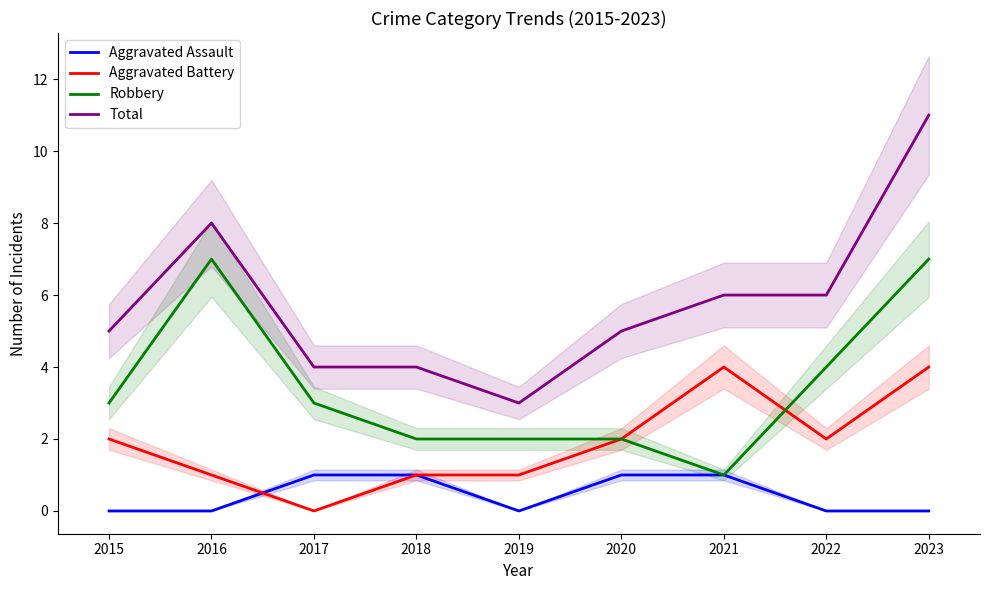

How many data points does each series have?

9